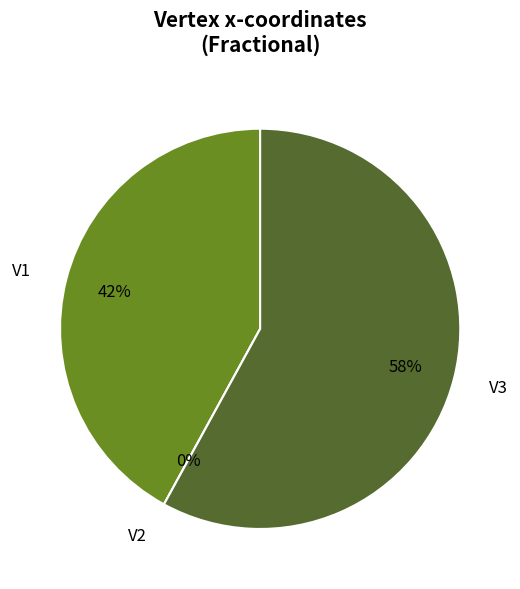

How many segments does this pie chart have?

3